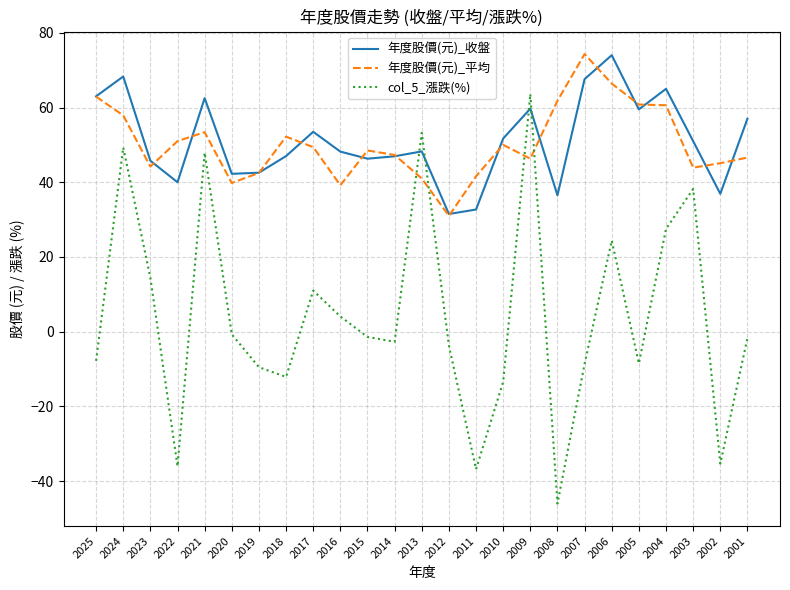

What is the minimum value shown in the chart?

-46.0